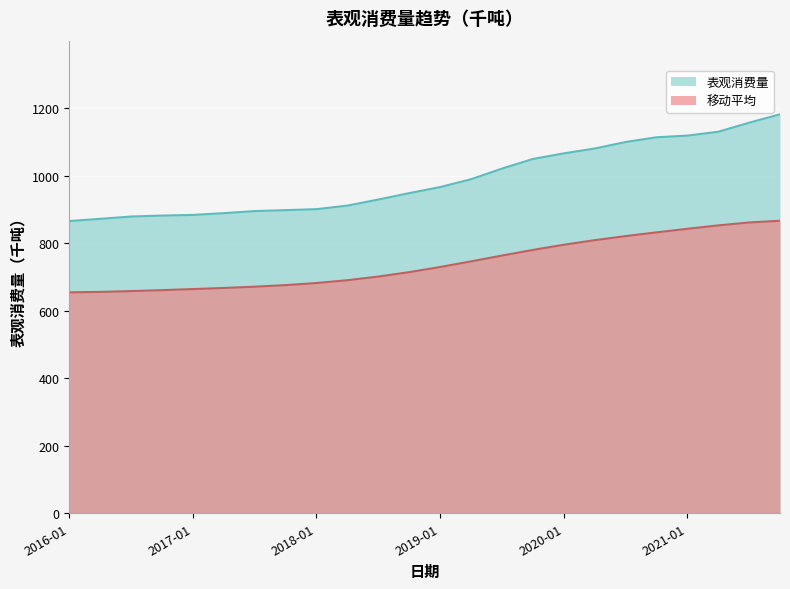

Does the chart display data point markers on the line(s)?

No